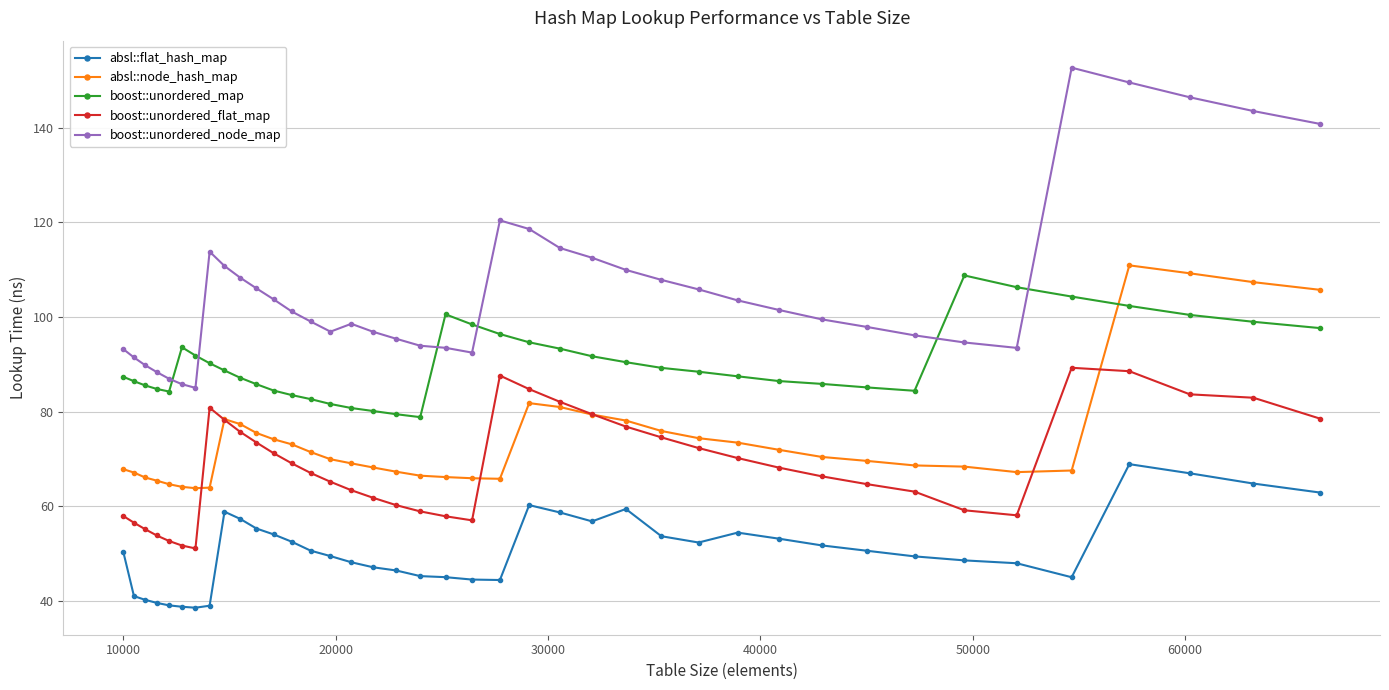

What is the difference between the maximum and second lowest values in the absl::flat_hash_map series?

30.1